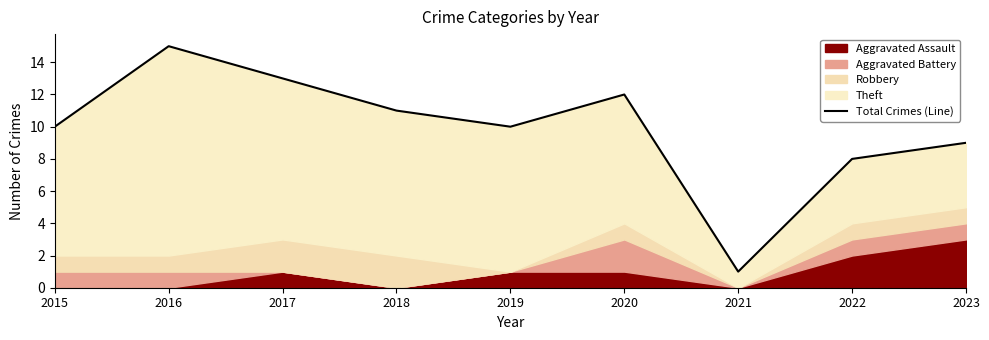

What value does the data have at 2019?

10